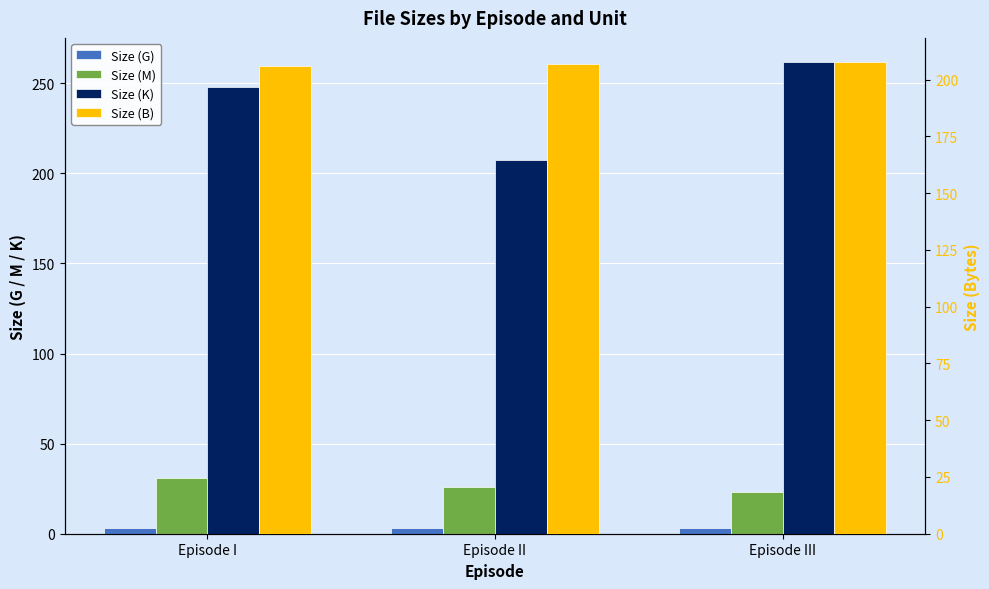

At which label does Size (K) first exceed 247?

Episode I